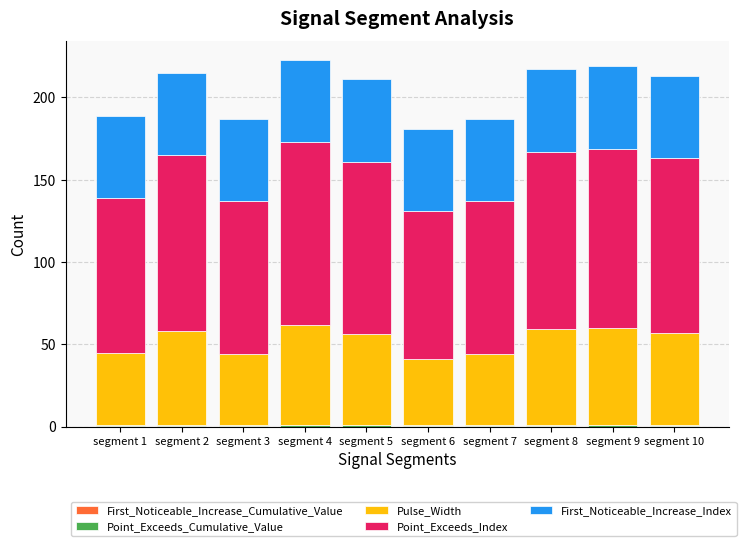

Are the bars horizontal?

No